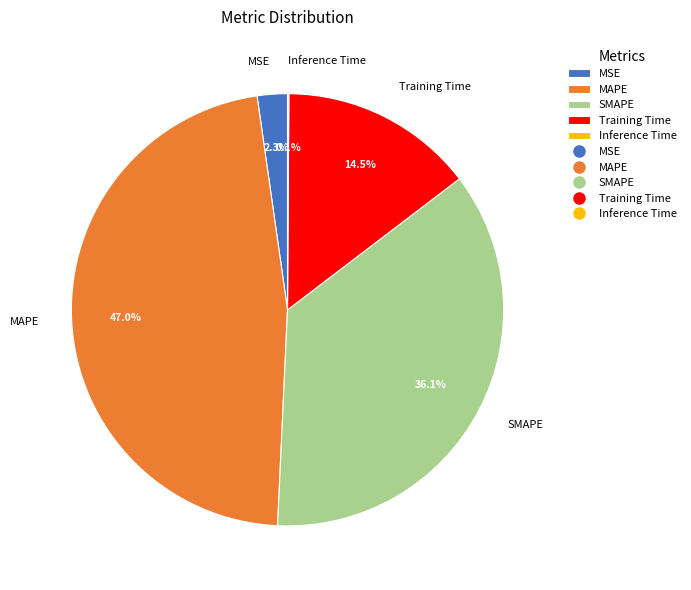

Which category has the biggest portion of the pie?

MAPE